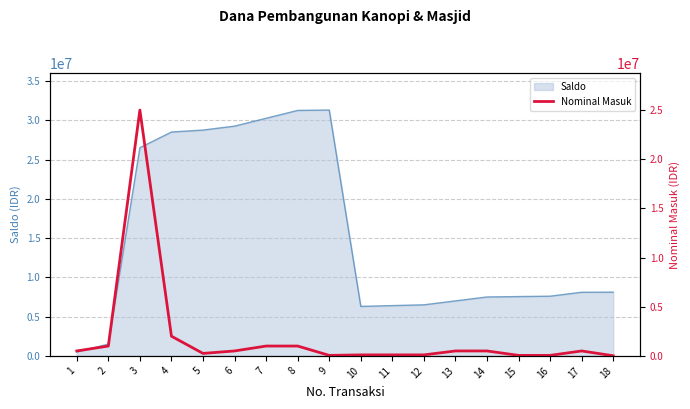

Does the chart have visible grid lines?

Yes